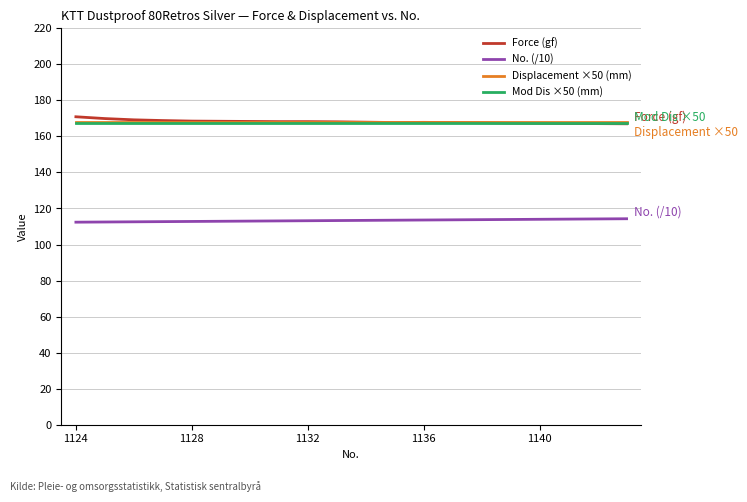

True or false: Displacement ×50 (mm) and Mod Dis ×50 (mm) cross at least once.

False